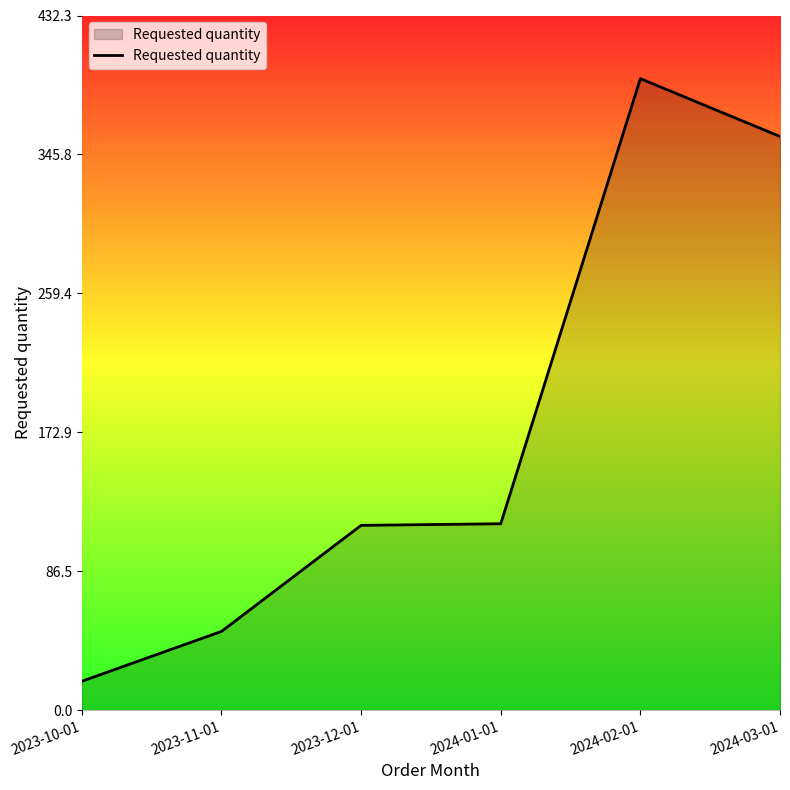

True or false: the data shows 198 at 2024-01-01.

False